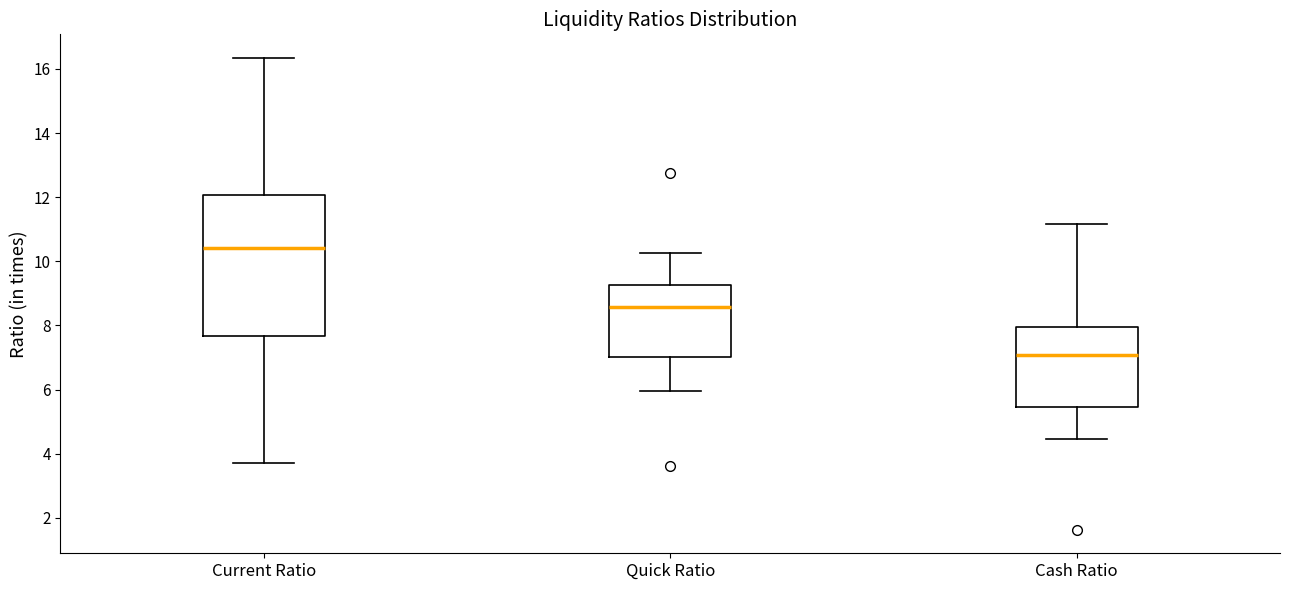

Where is the upper edge of the box for Quick Ratio on the y-axis? The values are not printed on the chart, so give them approximately, as read against the axis.

9.2